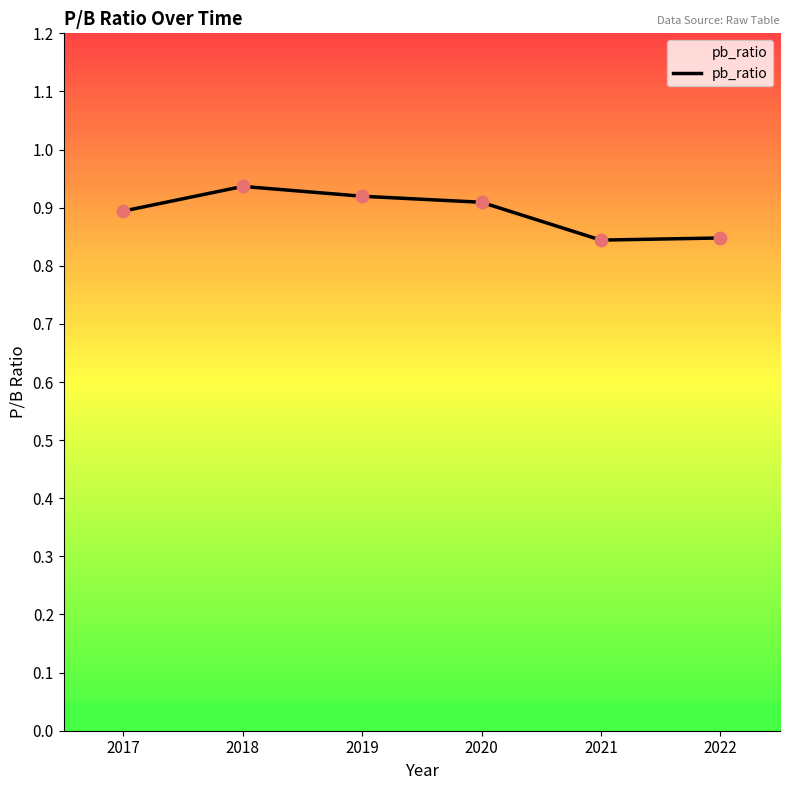

Between 2022 and 2018, which is larger?

2018